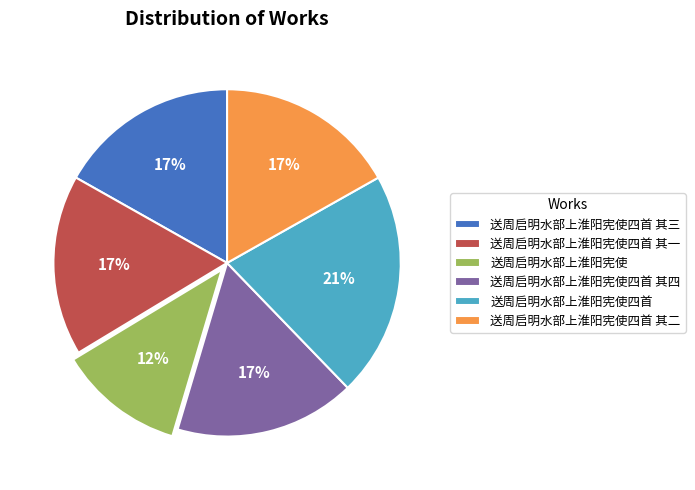

Count the number of slices in the pie.

6